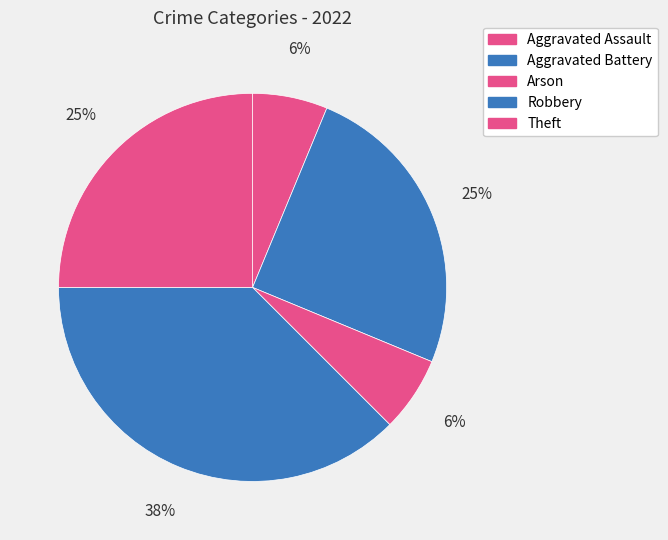

To the nearest percent, what is the difference between the largest and smallest slice percentages?

31%